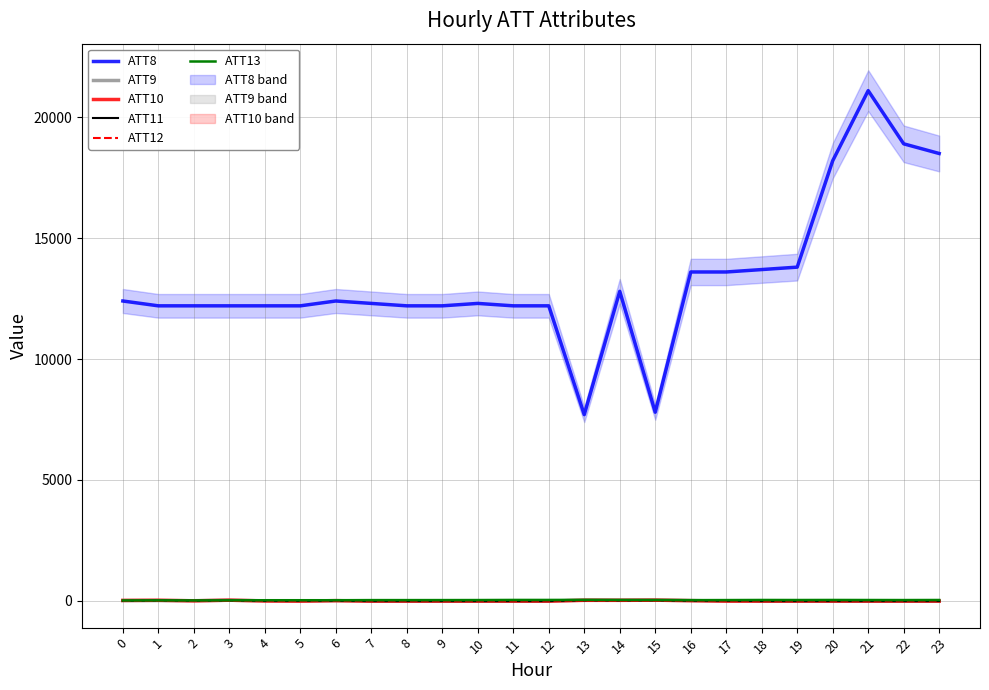

Is it true that ATT11 equals -10.0 at 11?

True